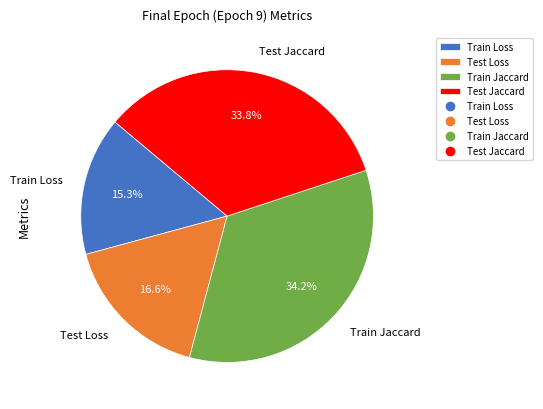

Does Test Jaccard represent more than half of the total?

No